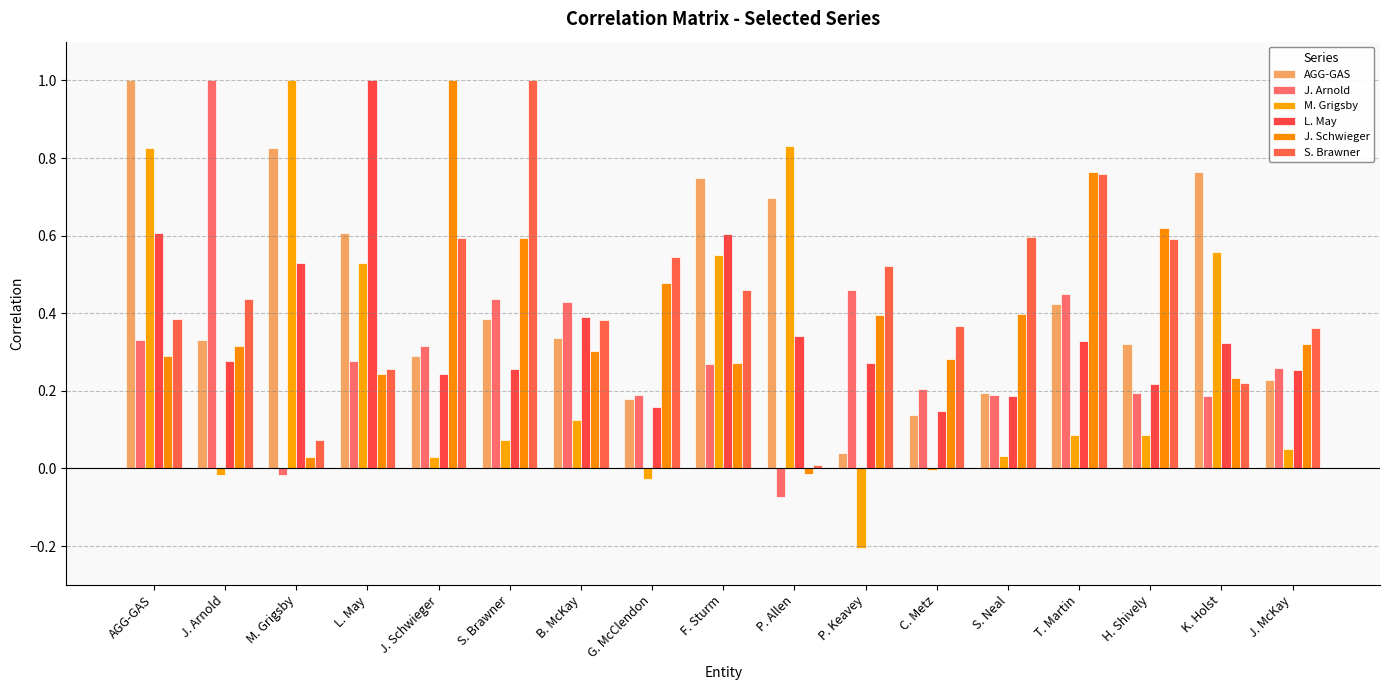

Are the bars horizontal?

No